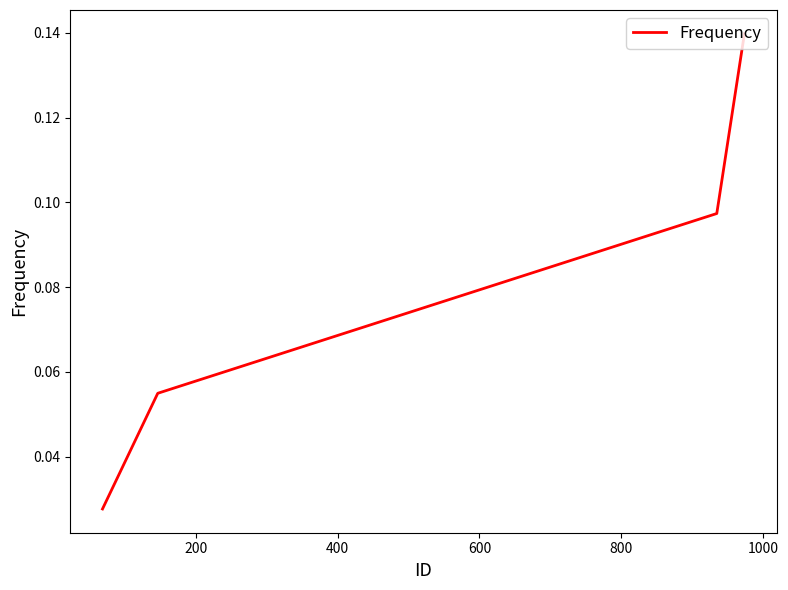

Does the chart display data point markers on the line(s)?

No